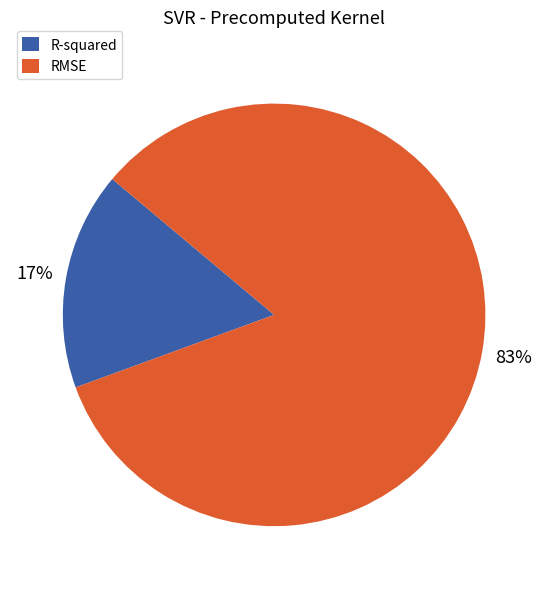

Which has a higher value, R-squared or RMSE?

RMSE